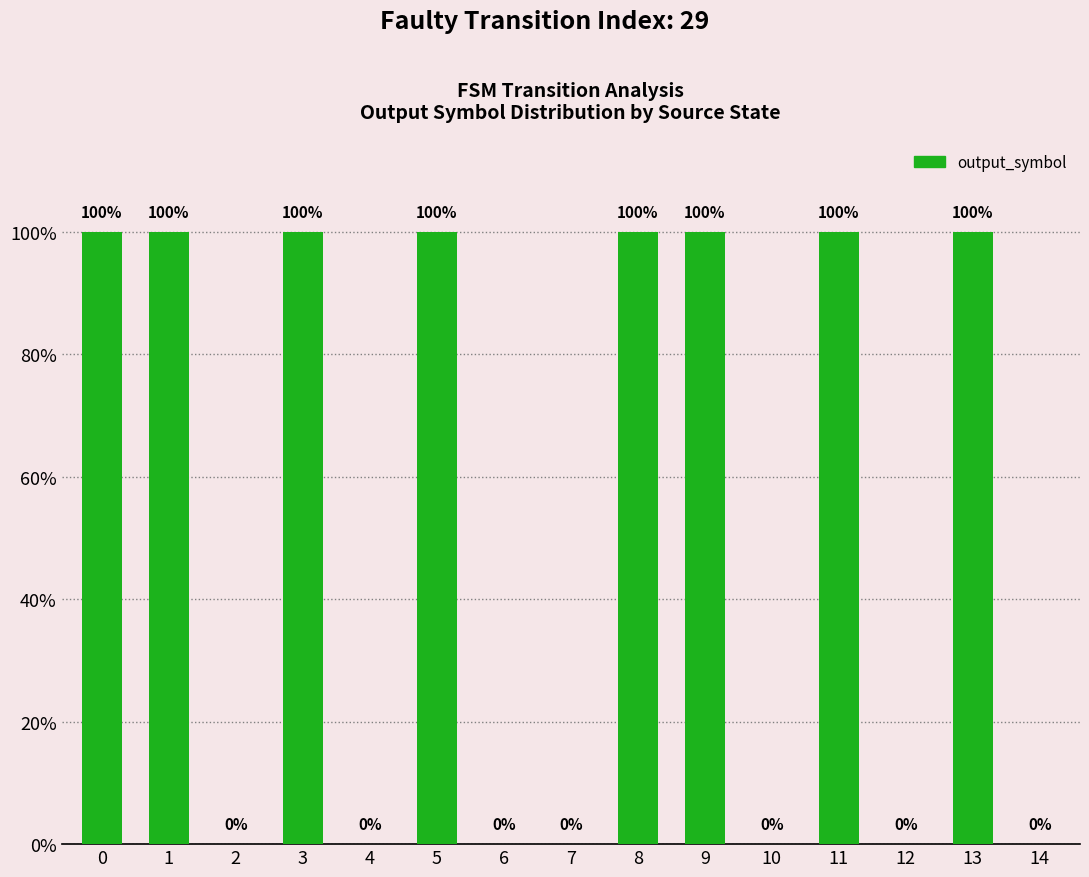

How many bars are there in total?

15